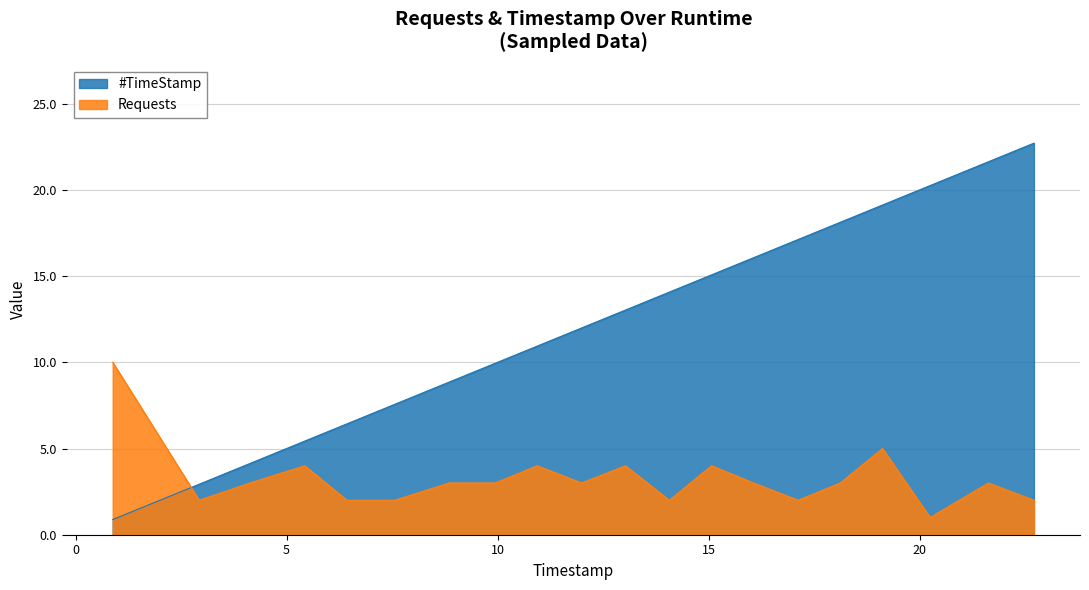

Rank the series at 0 from lowest to highest value.

#TimeStamp, Requests